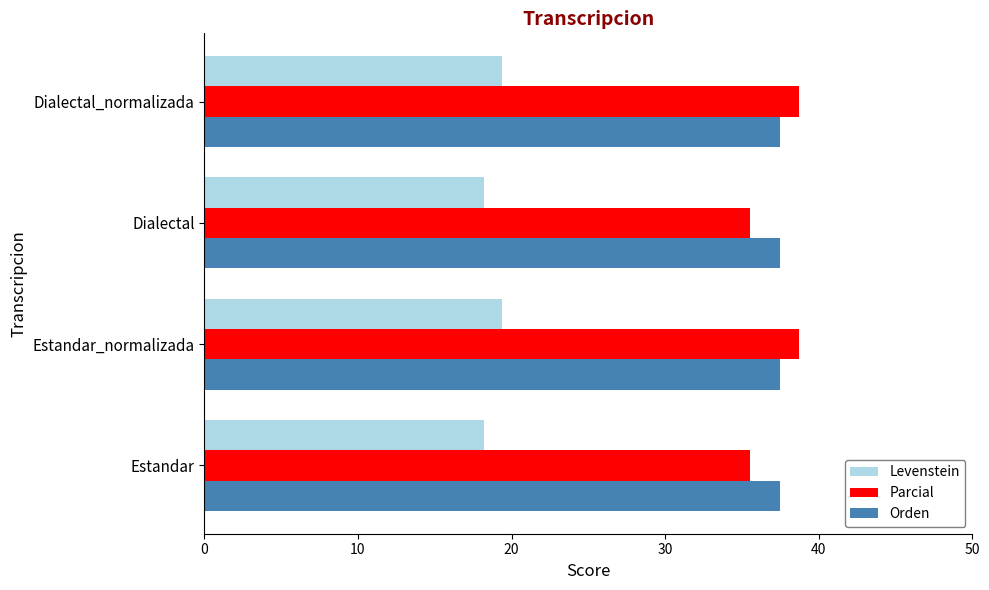

The Parcial series shows 56.4 at Dialectal. True or false?

False